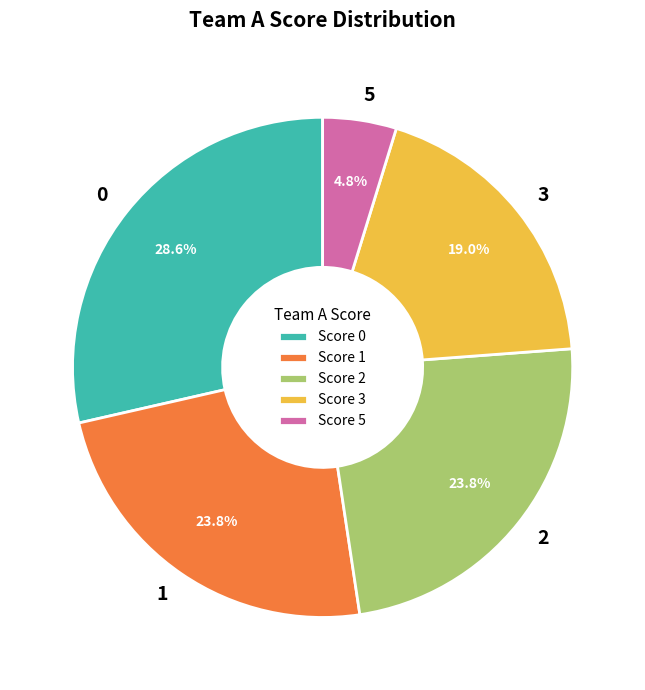

Do 3 and 0 together represent more than half of the pie?

No